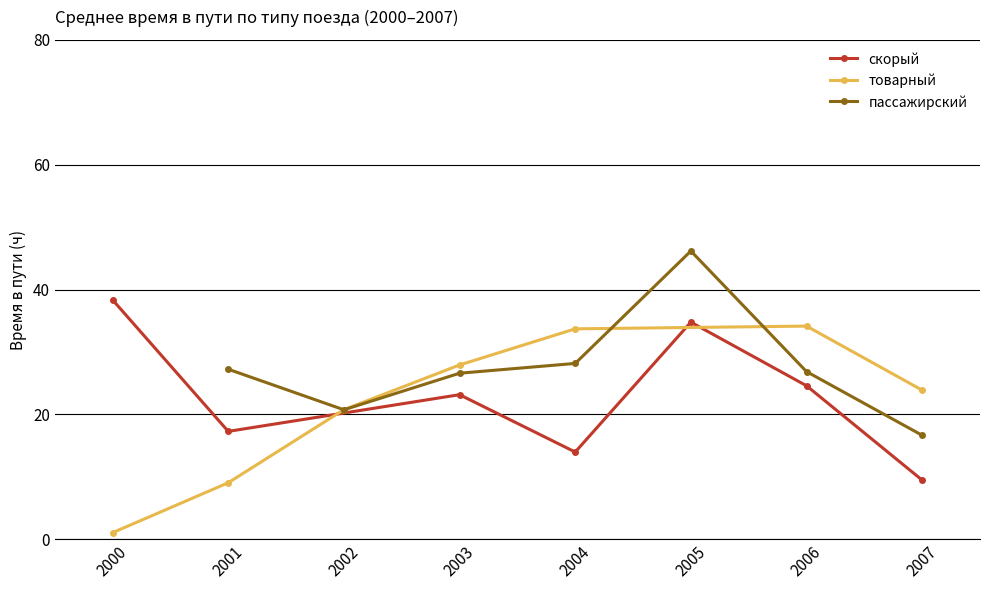

Which series has the widest spread of values?

товарный